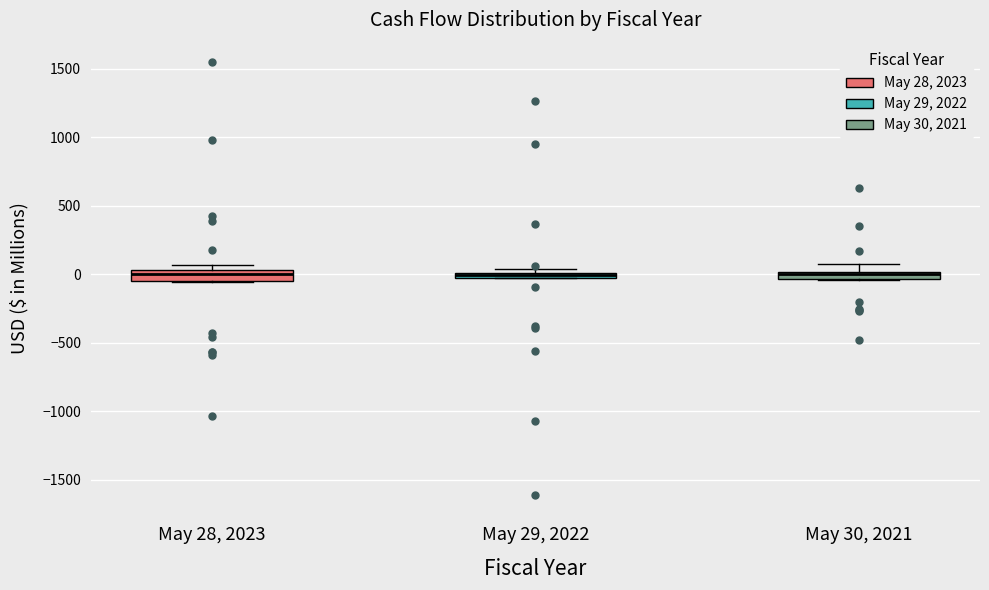

Where does the upper whisker of the box for May 30, 2021 end on the y-axis? The values are not printed on the chart, so give them approximately, as read against the axis.

50